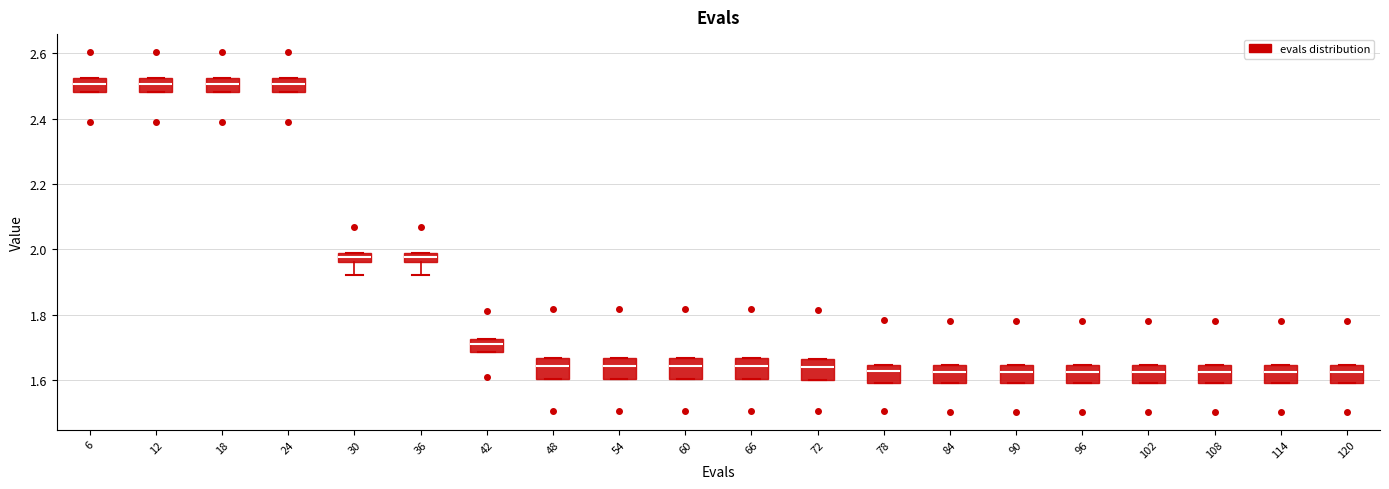

Where does the lower whisker of the box at x = 30 end on the y-axis? The values are not printed on the chart, so give them approximately, as read against the axis.

1.92